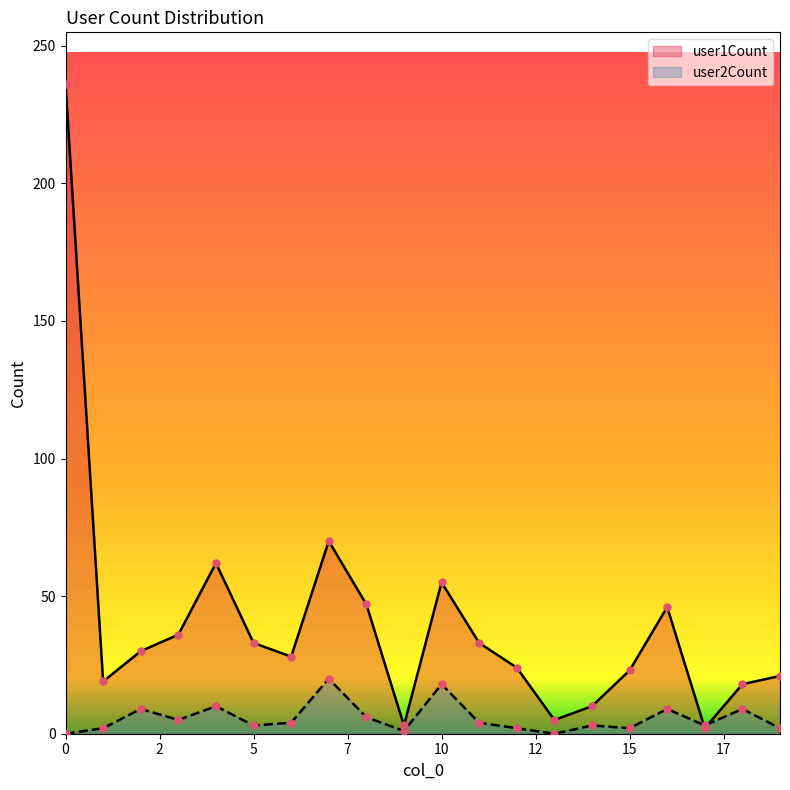

At how many categories does at least one series exceed 115?

1